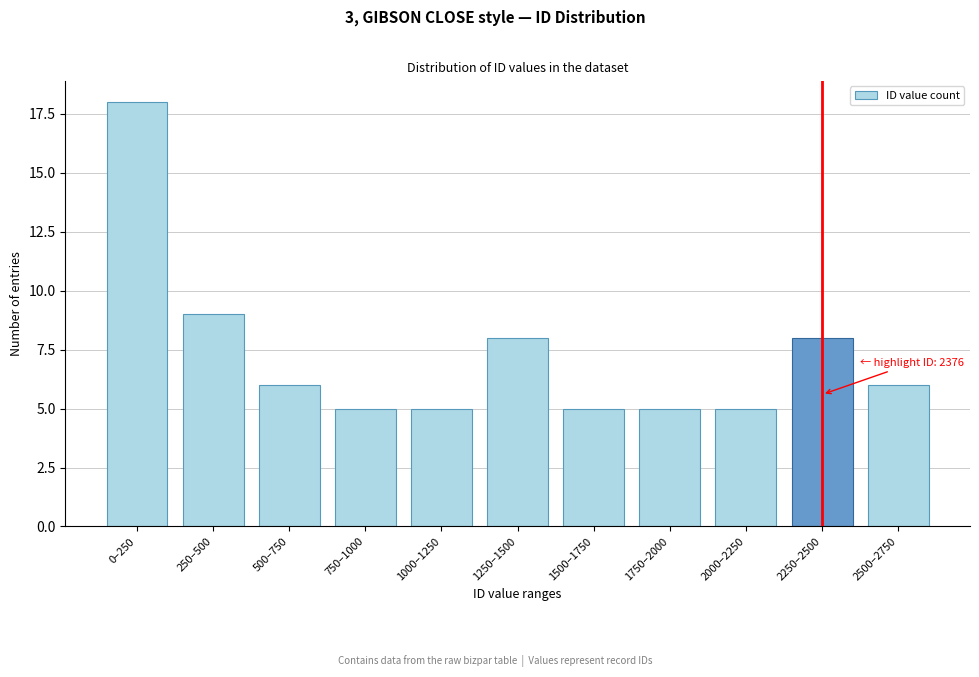

Reading left to right, transcribe all the data shown in this chart.

0–250=18	250–500=9	500–750=6	750–1000=5	1000–1250=5	1250–1500=8	1500–1750=5	1750–2000=5	2000–2250=5	2250–2500=8	2500–2750=6